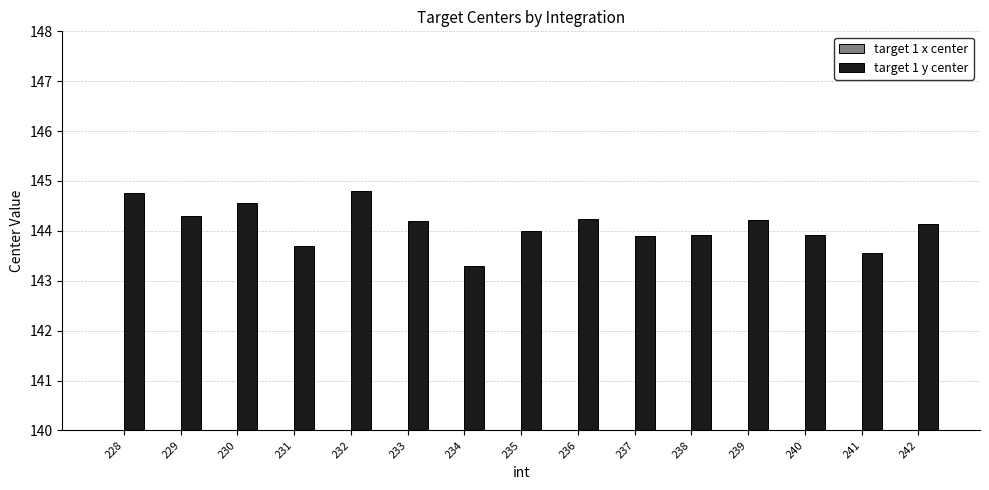

Which series has the largest total across all categories?

target 1 y center